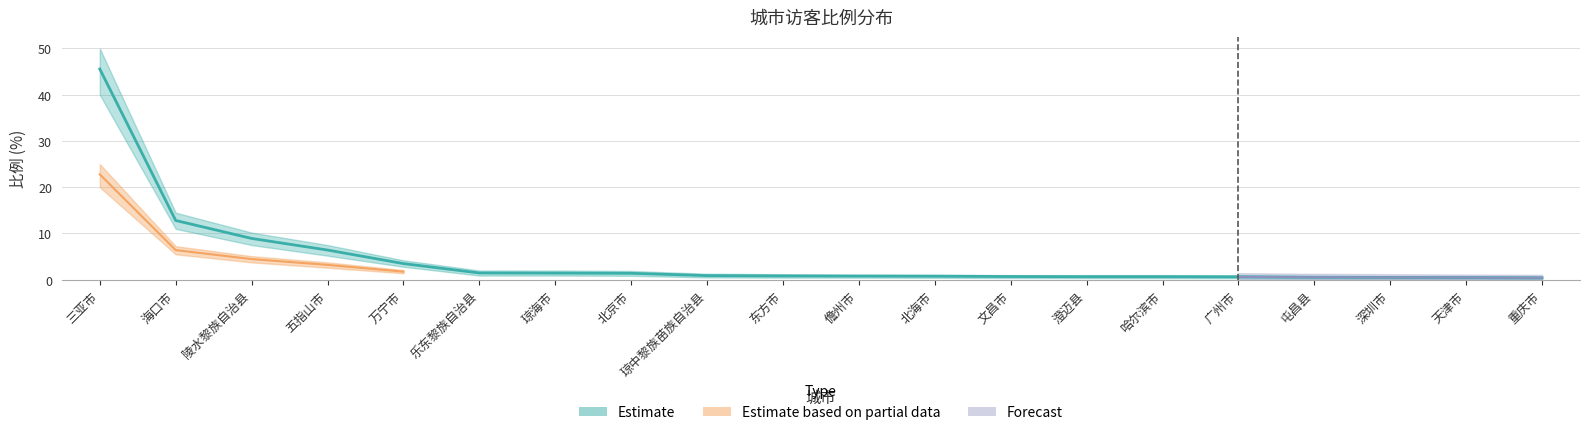

List the labels in order of value, largest first.

三亚市, 海口市, 陵水黎族自治县, 五指山市, 万宁市, 乐东黎族自治县, 琼海市, 北京市, 琼中黎族苗族自治县, 东方市, 儋州市, 北海市, 文昌市, 澄迈县, 哈尔滨市, 广州市, 屯昌县, 深圳市, 天津市, 重庆市